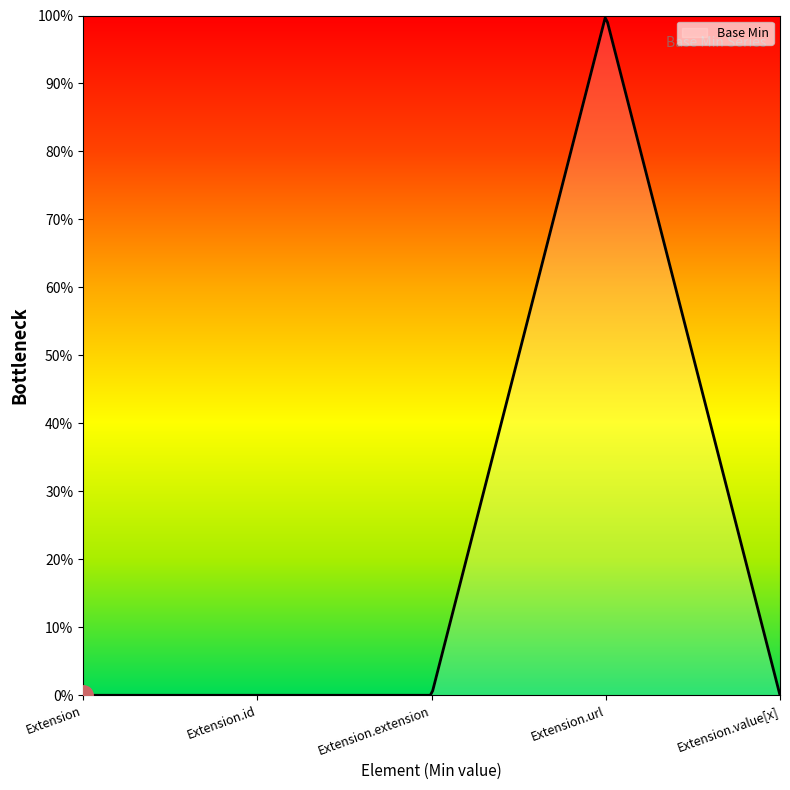

At which category does the data reach its first local peak?

Extension.url